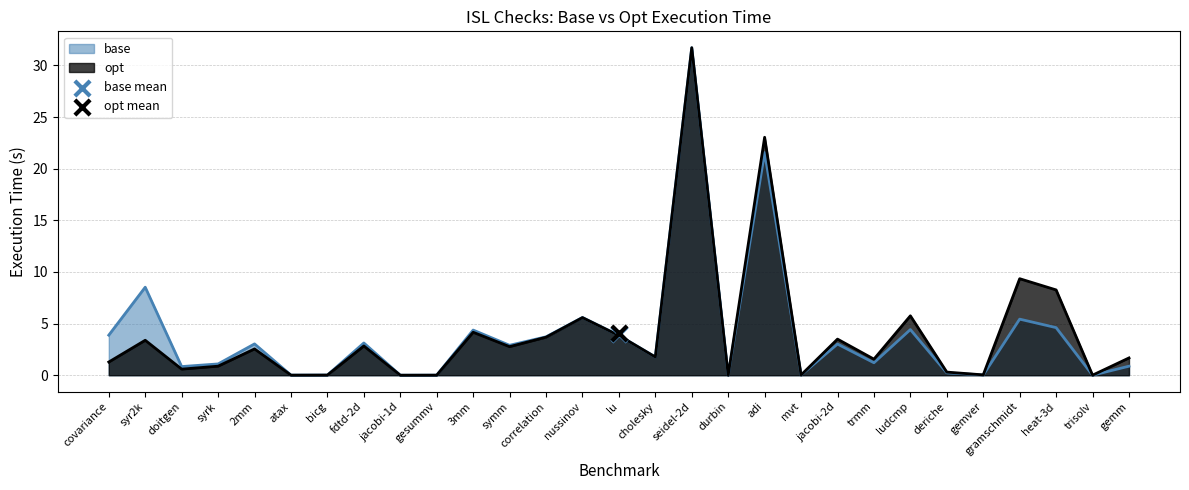

At which category is the sum across all series the highest?

seidel-2d